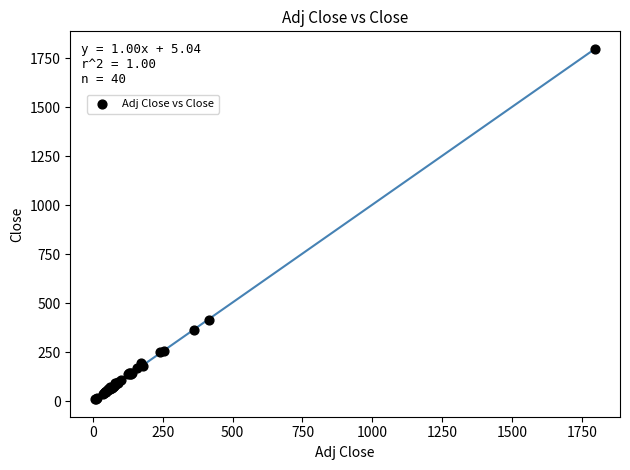

What Y value in the scatter plot is closest to 903?

414.6